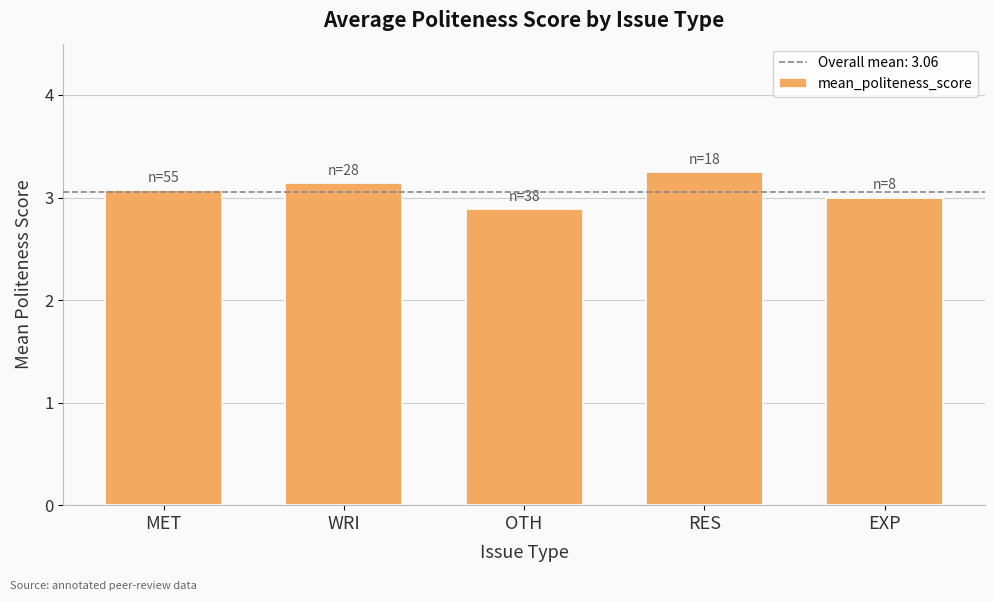

The chart shows a value of 3.1 at MET. True or false?

True